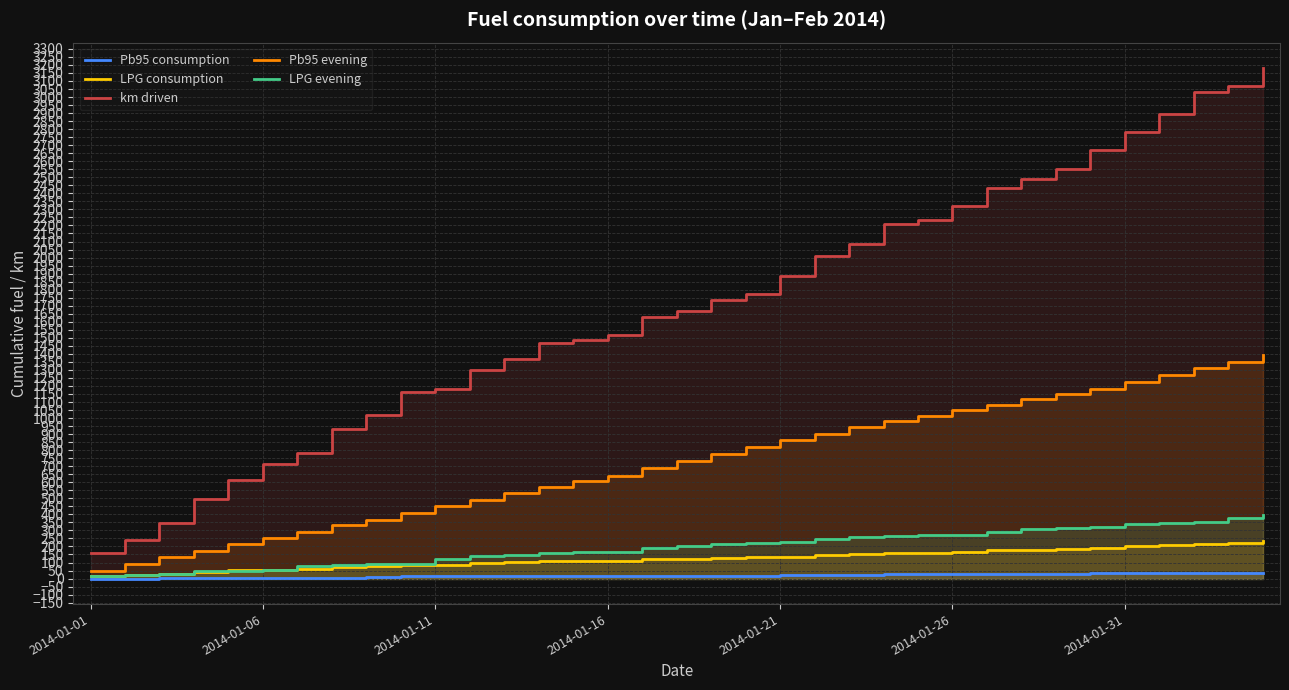

What is the difference between the maximum and minimum values in the Pb95 evening series?

1346.9